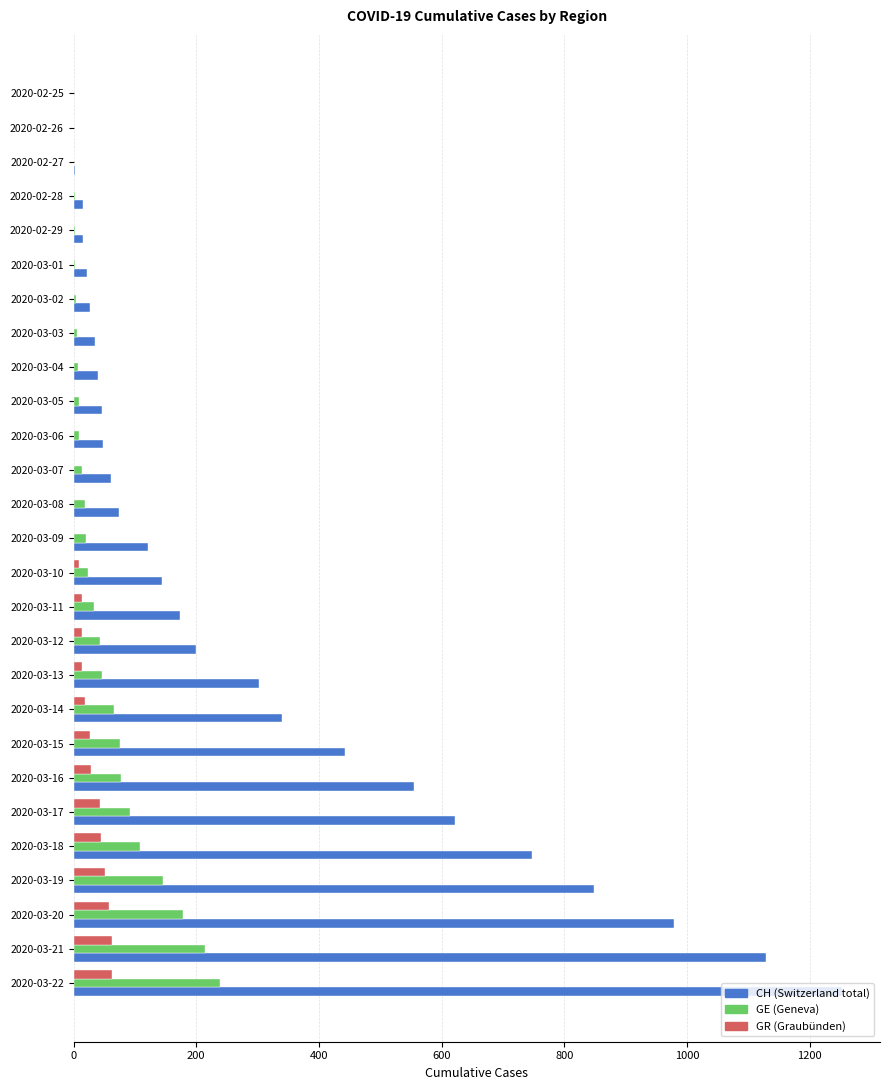

At which category is the sum across all series the highest?

2020-03-22